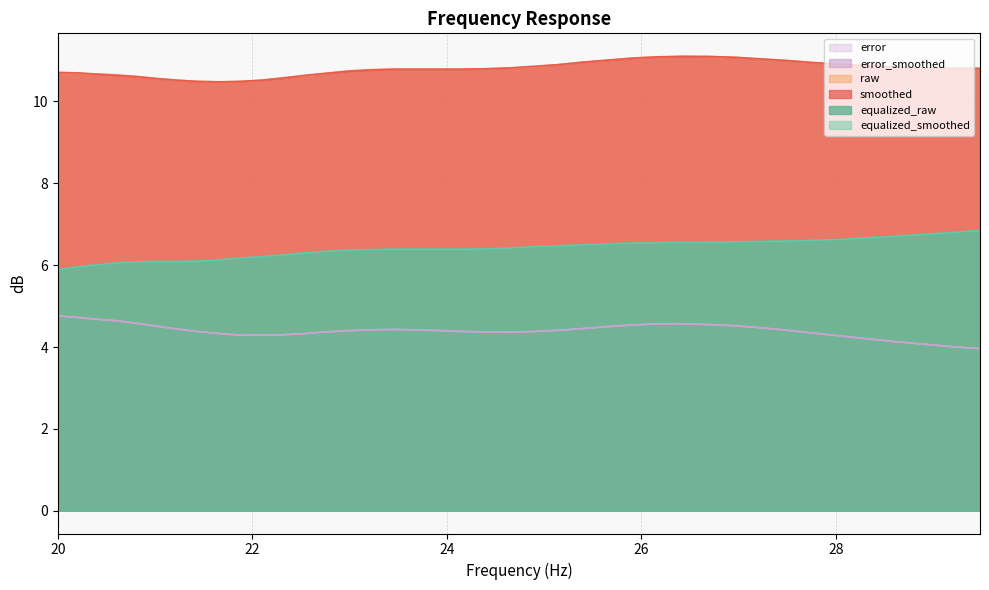

What is the minimum value shown in the chart?

4.0